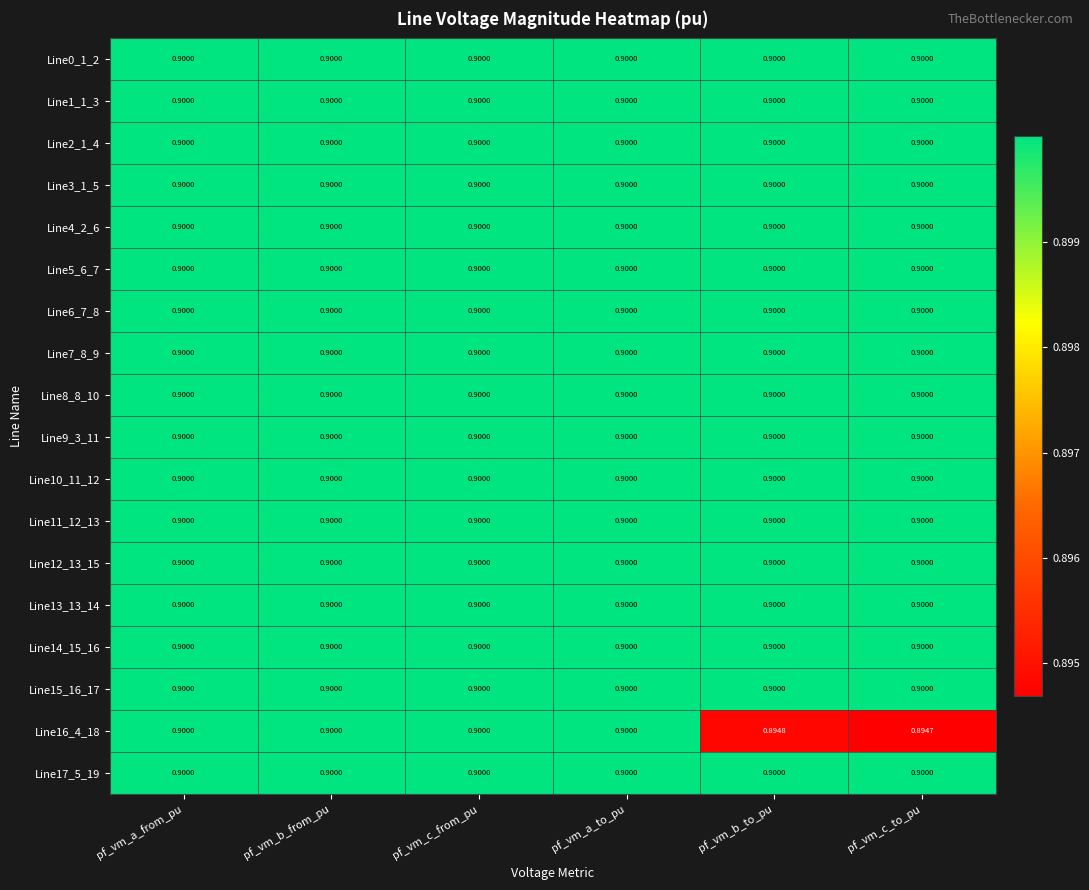

Which label corresponds to the smallest value in the chart?

pf_vm_c_to_pu